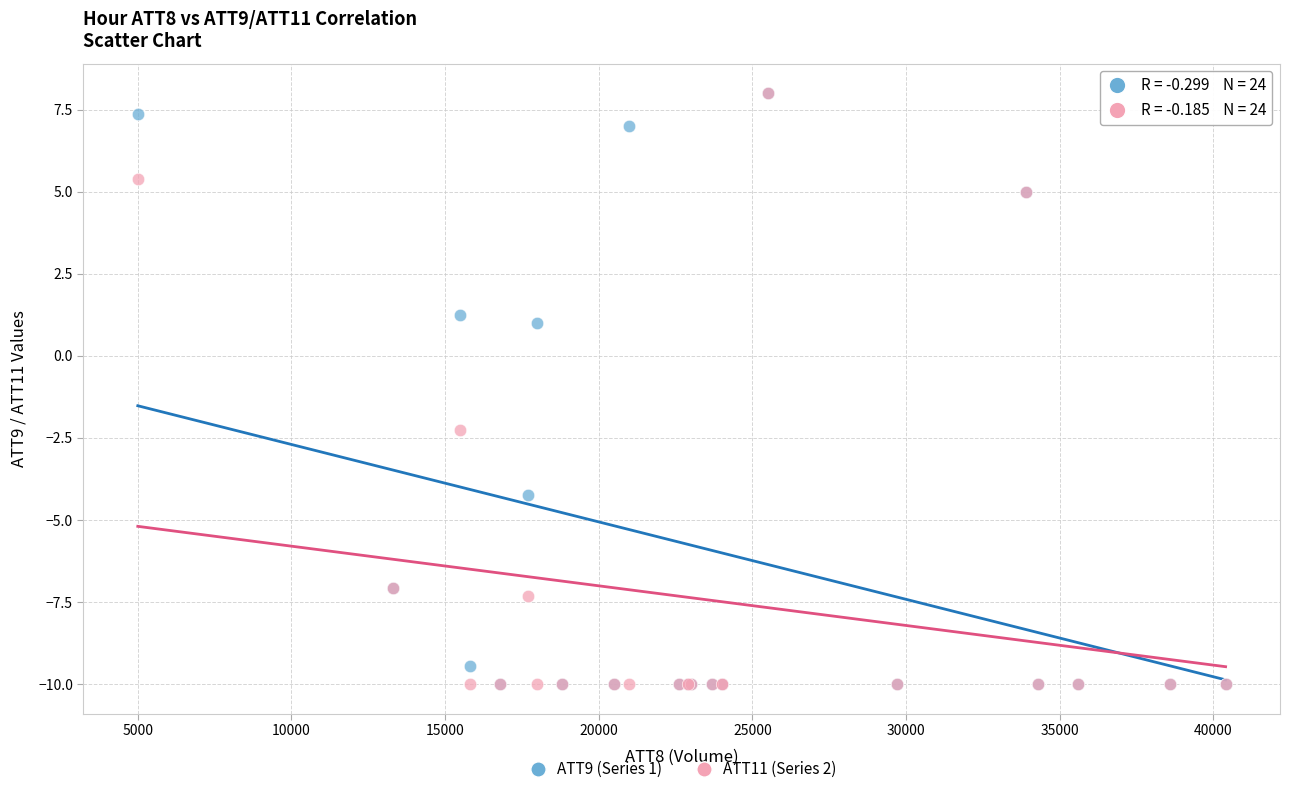

What are all the series names shown in the legend?

ATT9 (Series 1), ATT11 (Series 2)